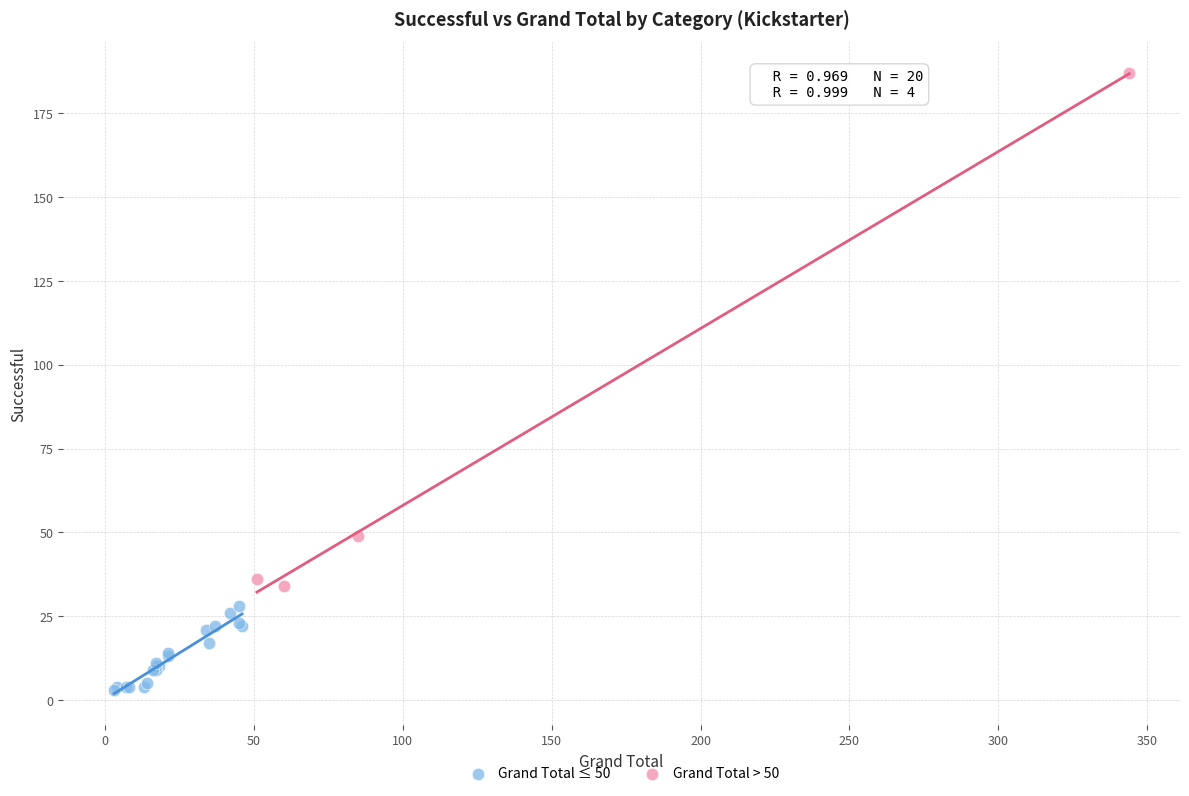

Which series contains the highest Y value?

Grand Total > 50